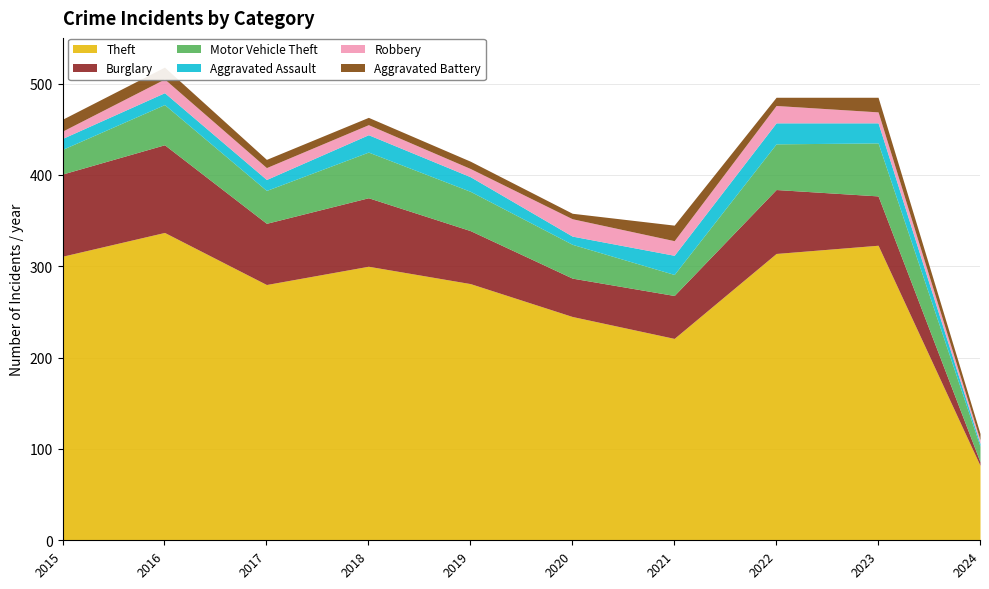

True or false: Aggravated Battery and Burglary intersect in this chart.

True